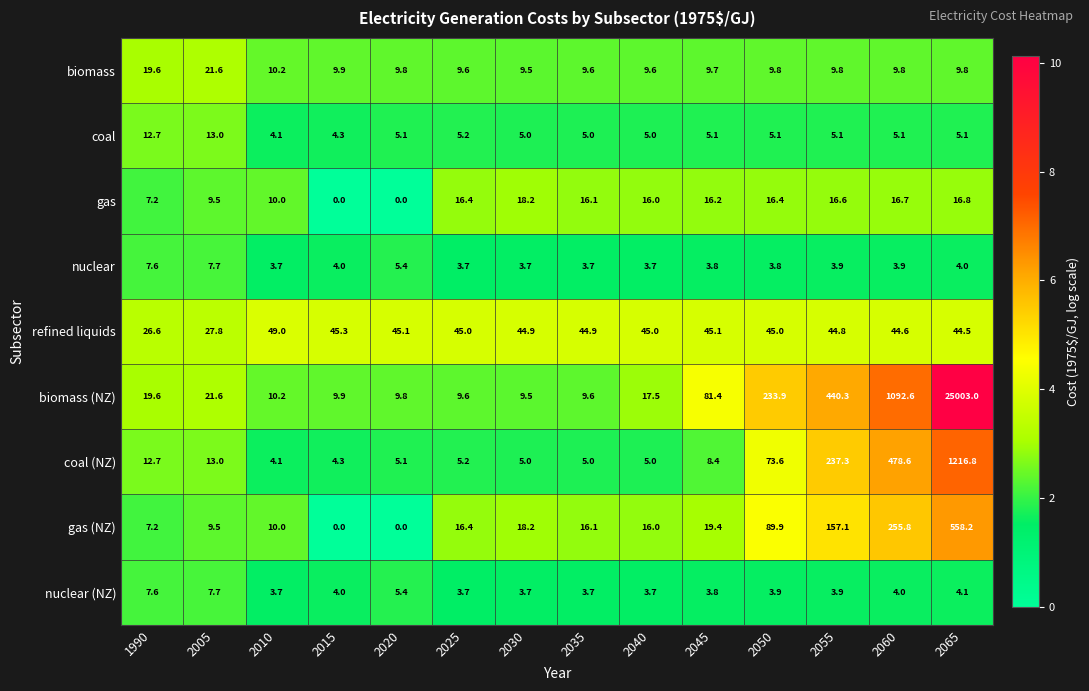

Which series has the largest total across all categories?

biomass (NZ)